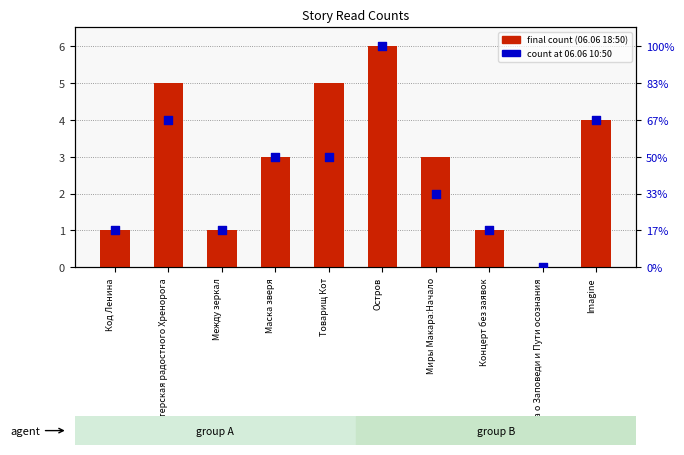

Which series has the largest total across all categories?

final count (06.06 18:50)